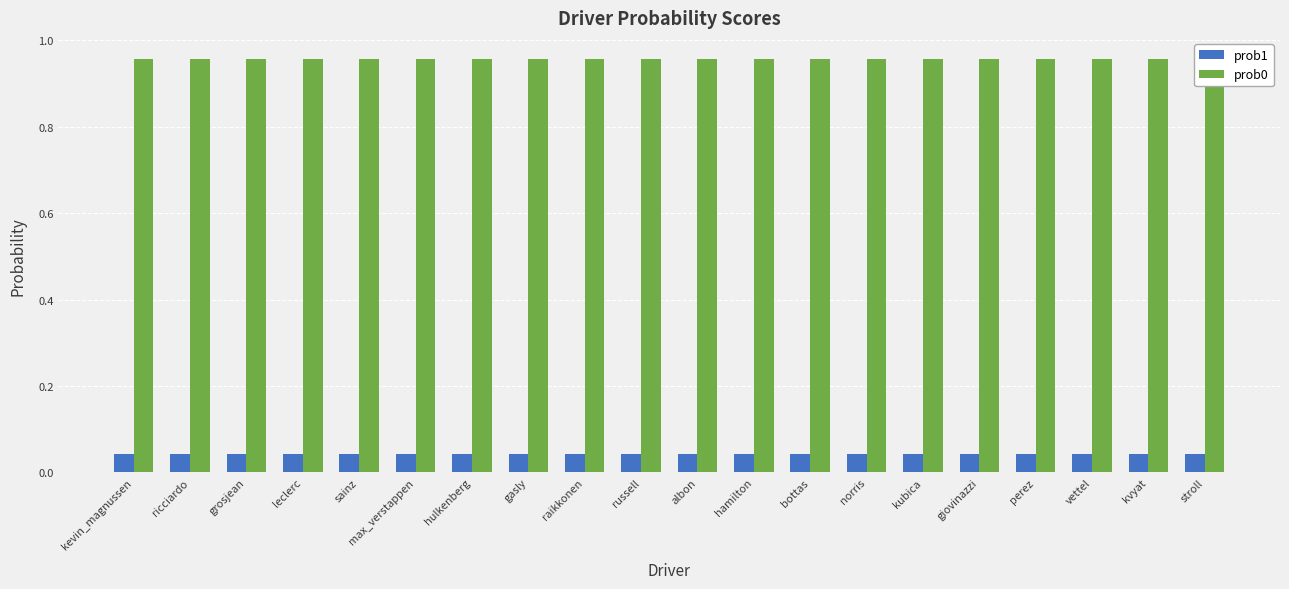

Between gasly and hulkenberg, which is larger?

hulkenberg